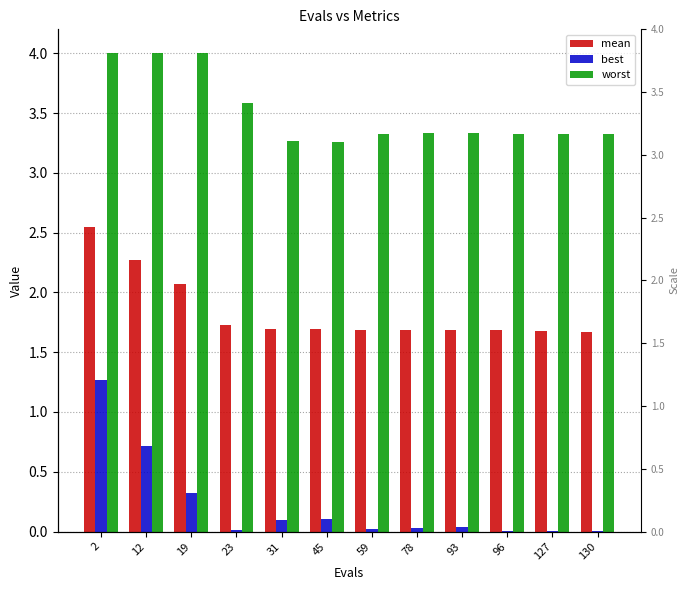

What is the difference between the maximum and second lowest values in the best series?

1.3